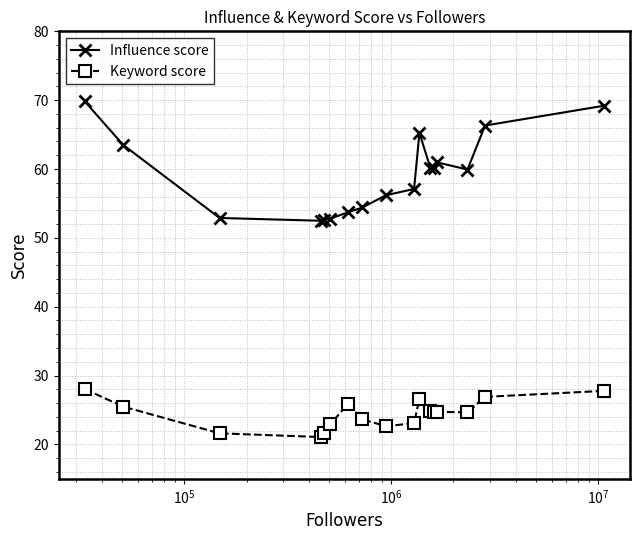

At how many categories does at least one series exceed 35?

17